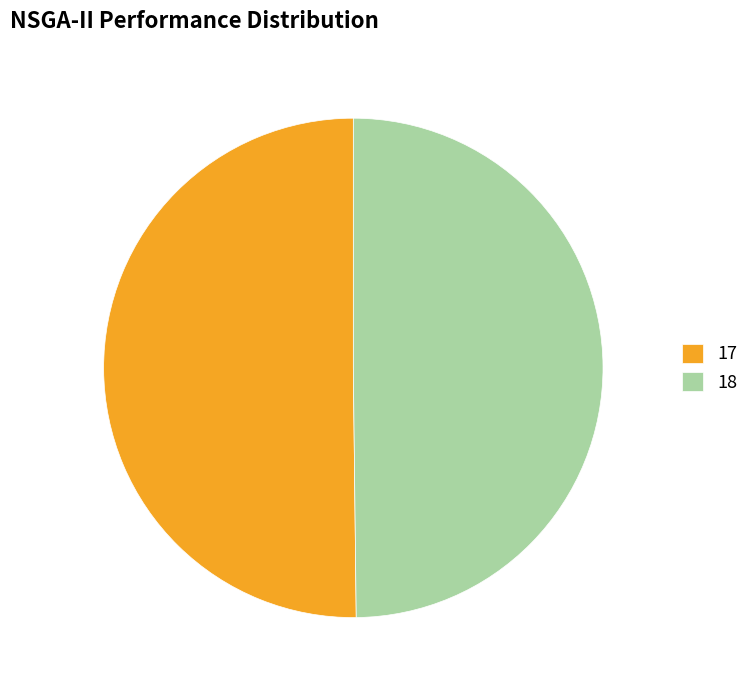

To the nearest percent, what percentage of the pie is 17?

50%